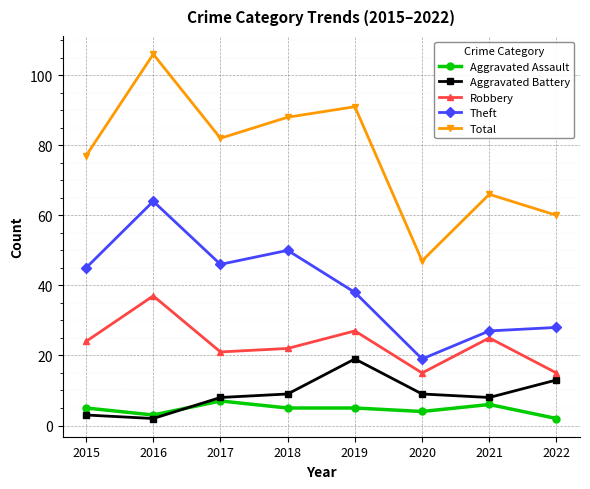

The Robbery series shows 26 at 2020. True or false?

False